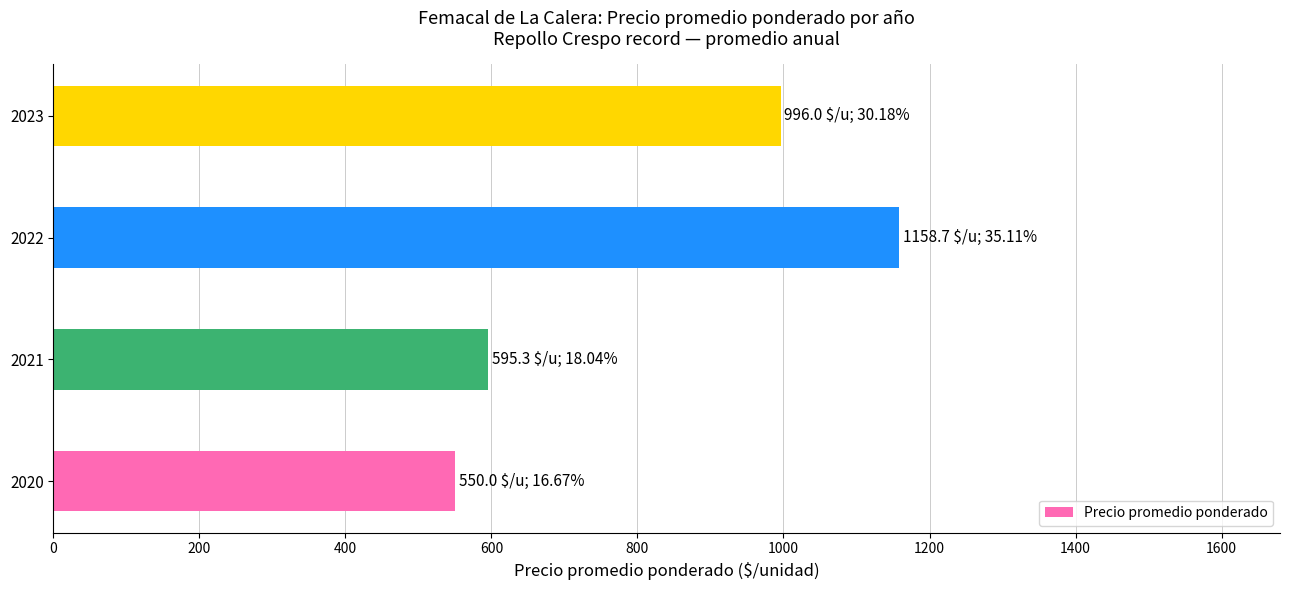

What is the ratio of the value at 2023 to the value at 2021?

1.7